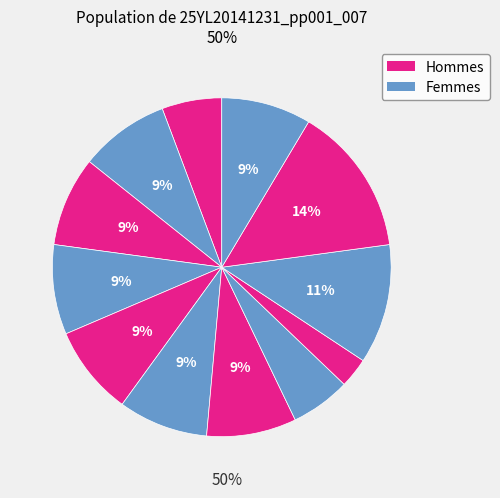

Does any single category account for the majority?

No